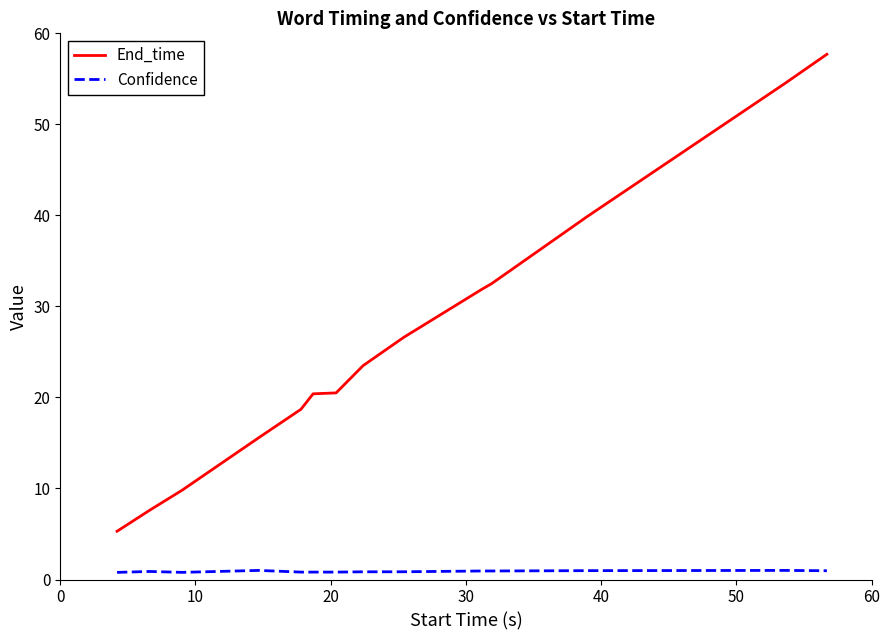

Which series has the widest spread of values?

End_time